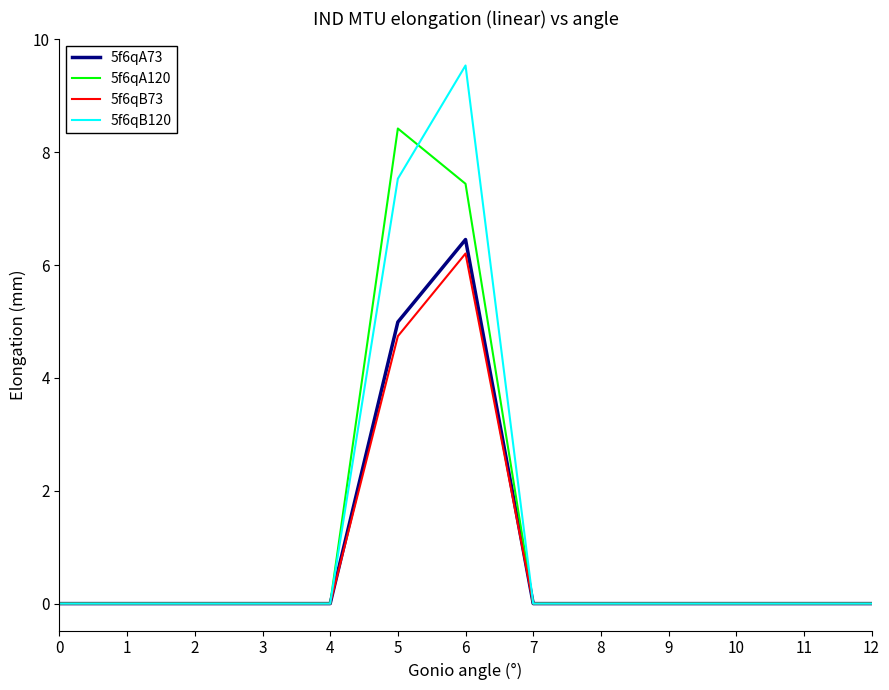

The 5f6qB73 series shows 0.0 at 1. True or false?

True